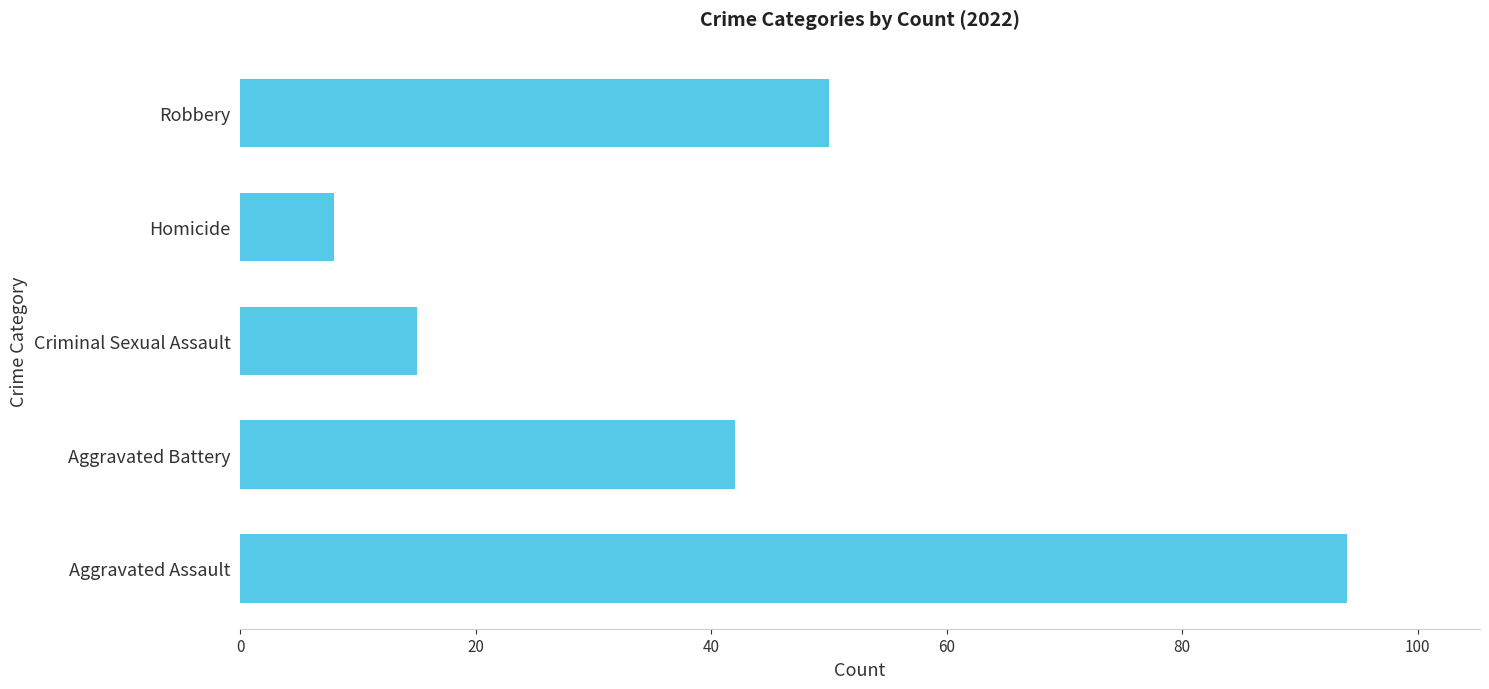

The value at Robbery is 50. True or false?

True